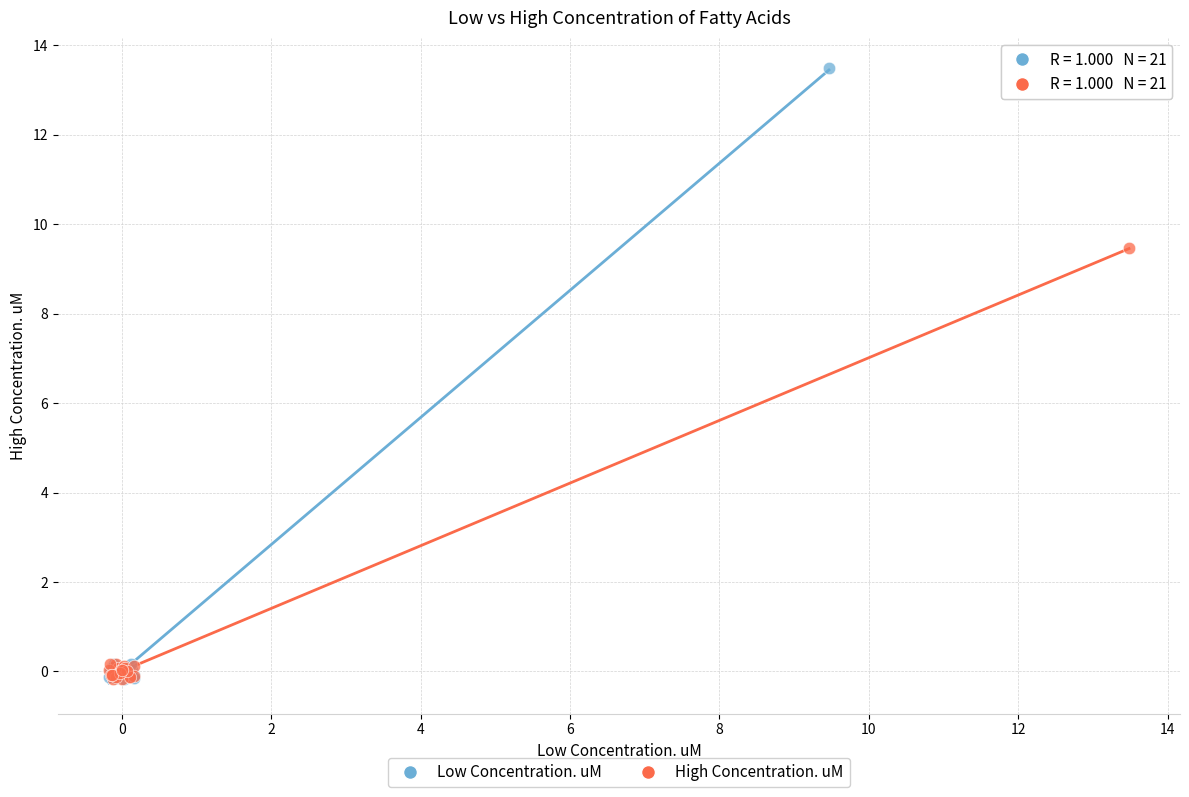

Which series contains the highest Y value?

Low Concentration. uM